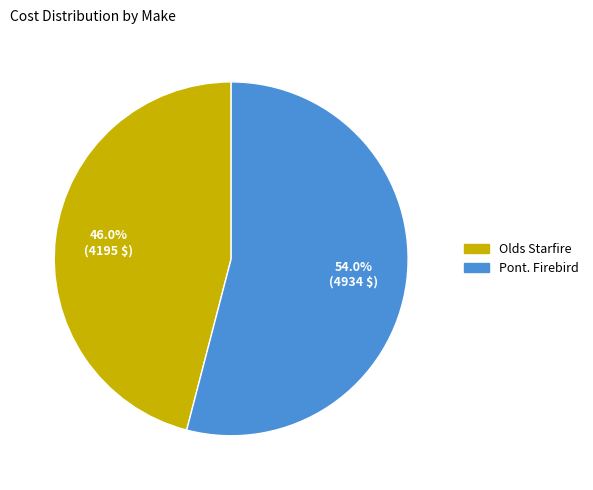

What percentage is the Olds Starfire slice, to the nearest percent?

46%